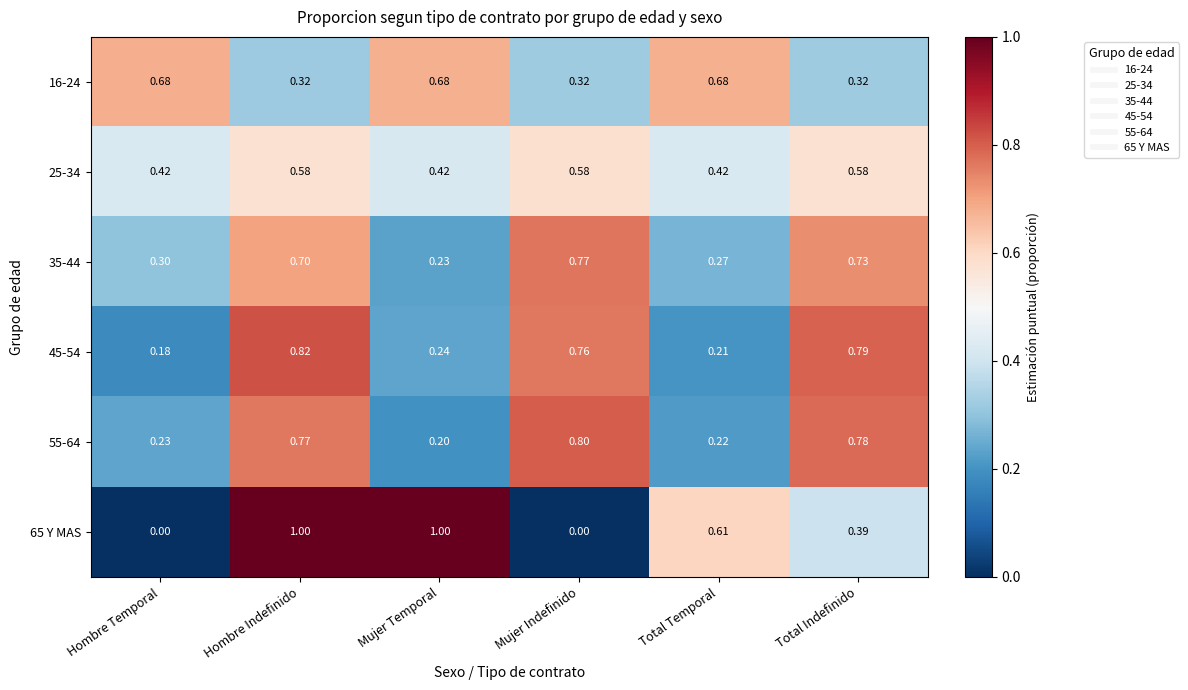

At Total Indefinido, list the series in order from largest to smallest.

45-54, 55-64, 35-44, 25-34, 65 Y MAS, 16-24